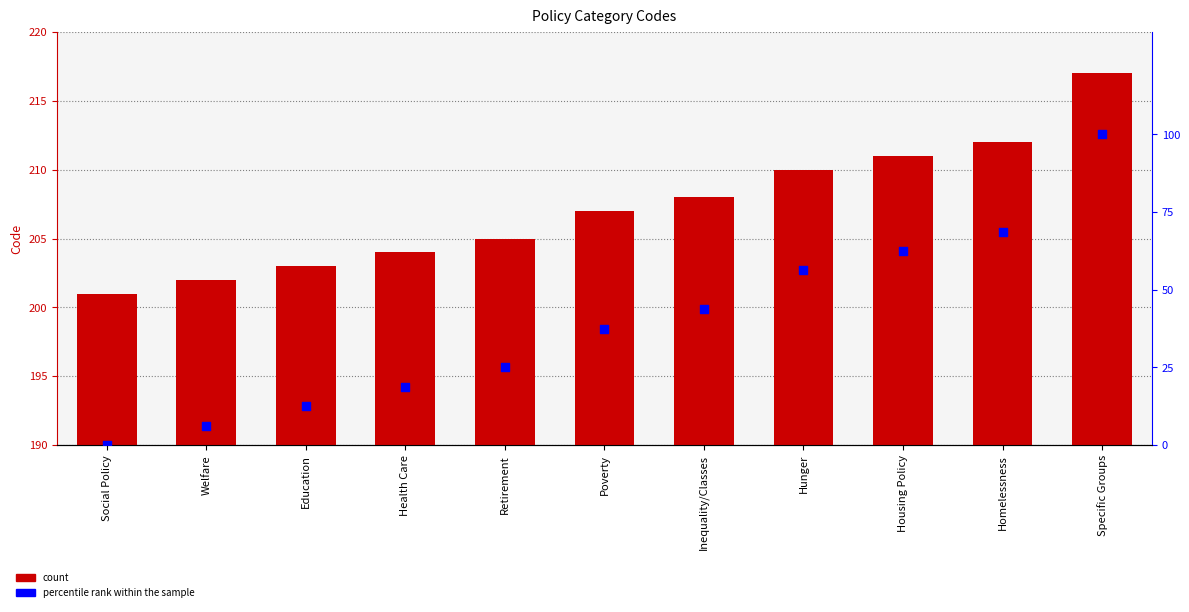

Which series has the largest total across all categories?

Code